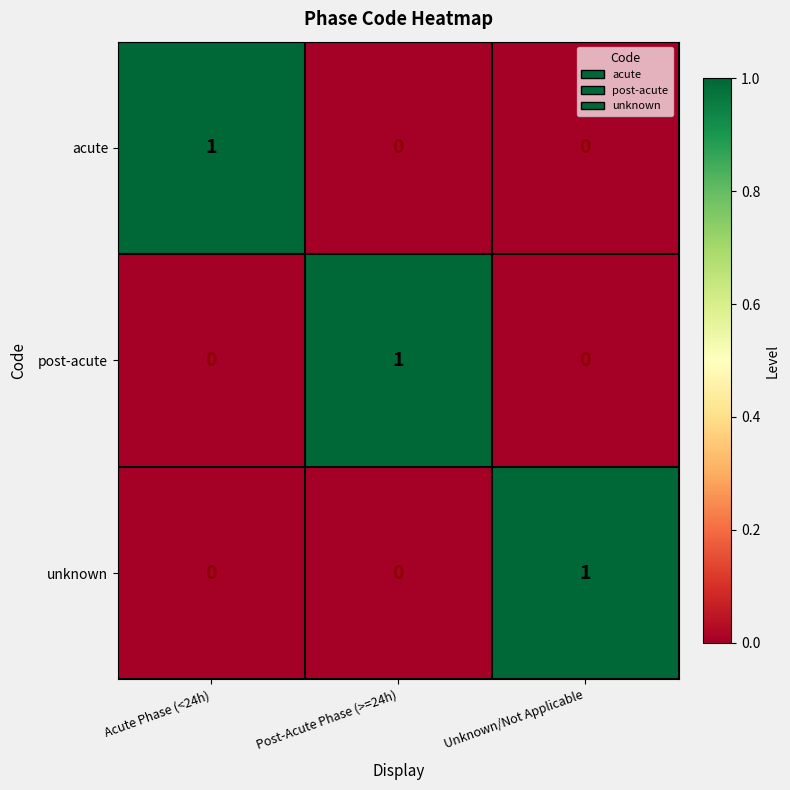

The value of acute at Acute Phase (<24h) is 1. True or false?

True